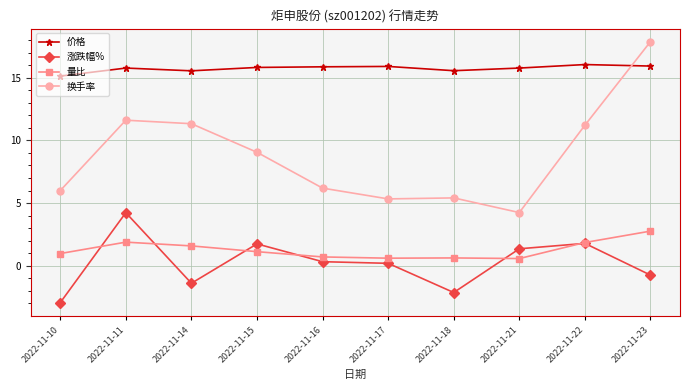

What are all the series names shown in the legend?

价格, 涨跌幅%, 量比, 换手率